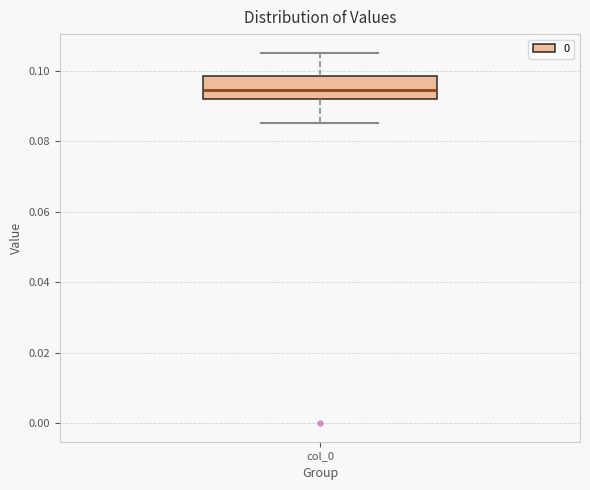

Where does the median line of the box for col_0 sit on the y-axis? The values are not printed on the chart, so give them approximately, as read against the axis.

0.094